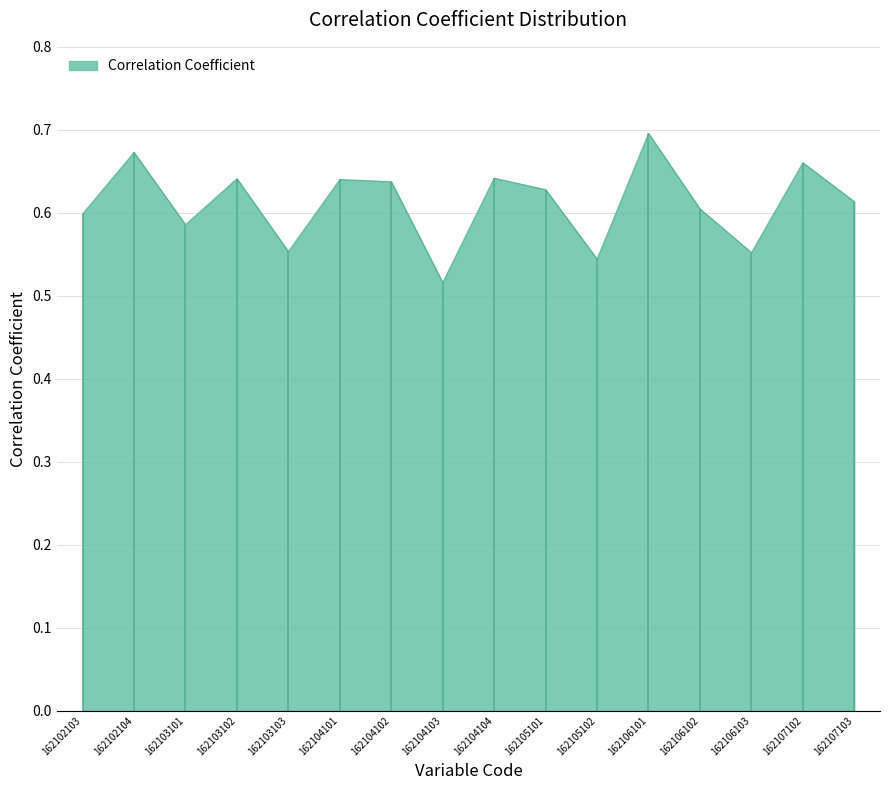

Which category has the highest value across all series?

162106101